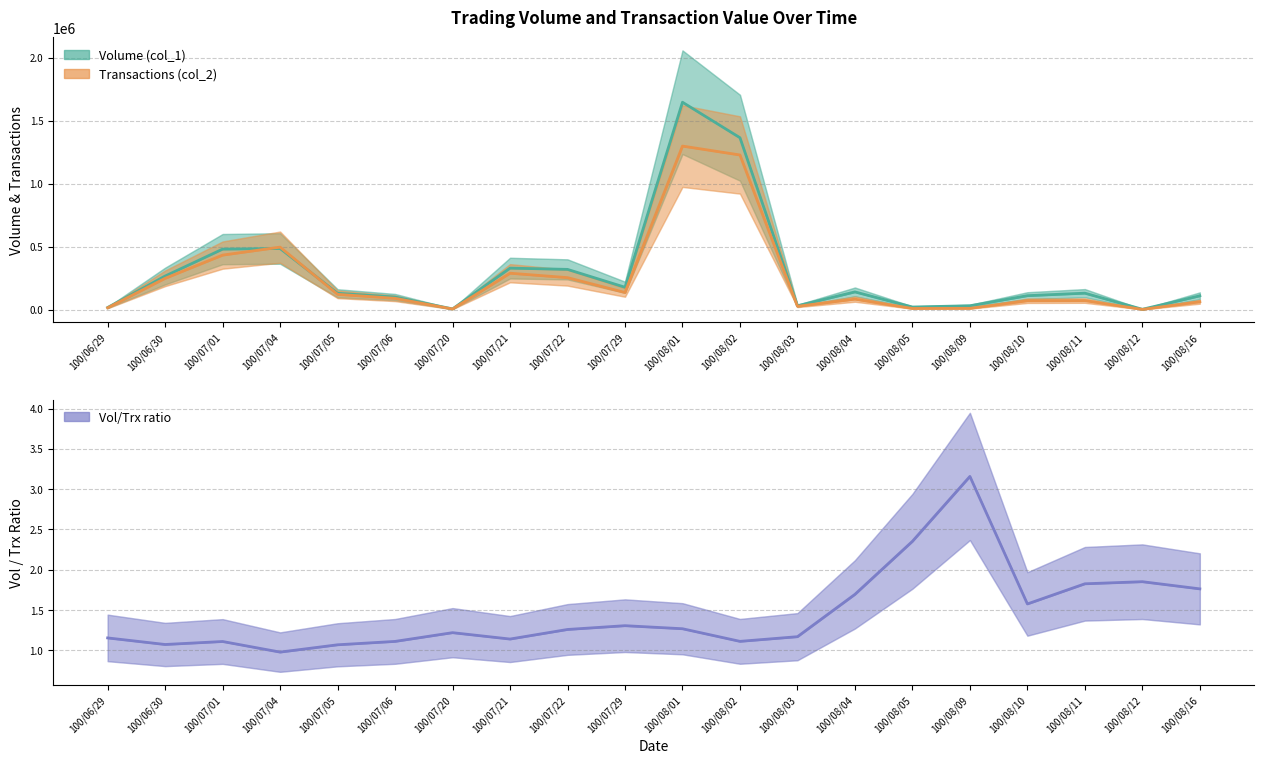

Rank the categories by Volume (col_1) value from highest to lowest.

100/08/01, 100/08/02, 100/07/04, 100/07/01, 100/07/21, 100/07/22, 100/06/30, 100/07/29, 100/08/04, 100/08/11, 100/07/05, 100/08/10, 100/08/16, 100/07/06, 100/08/03, 100/08/09, 100/08/05, 100/06/29, 100/07/20, 100/08/12